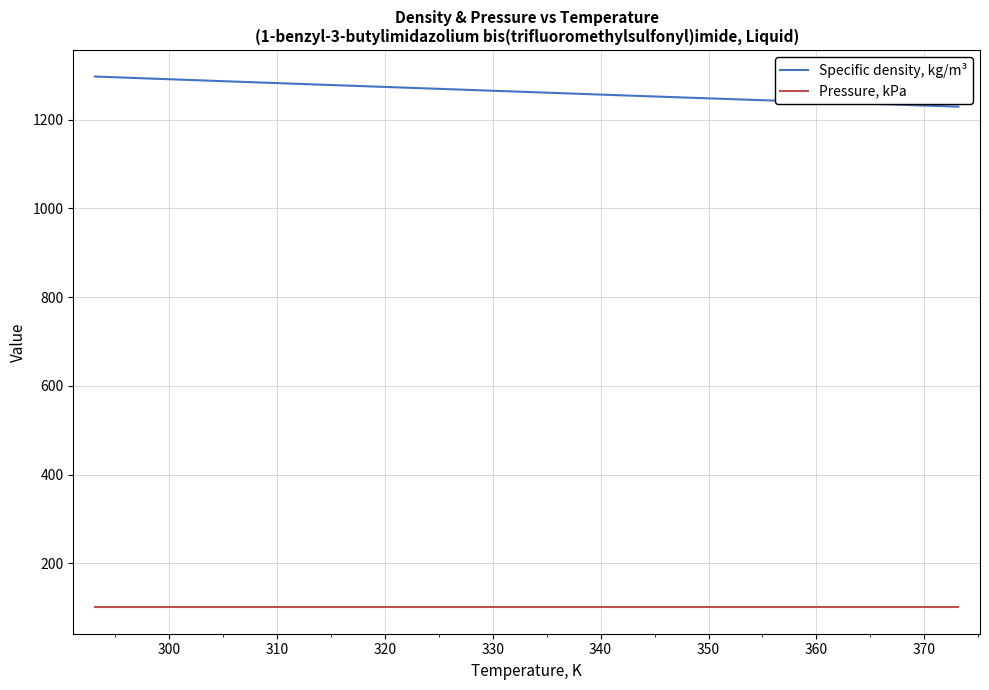

True or false: Pressure, kPa and Specific density, kg/m³ intersect in this chart.

False